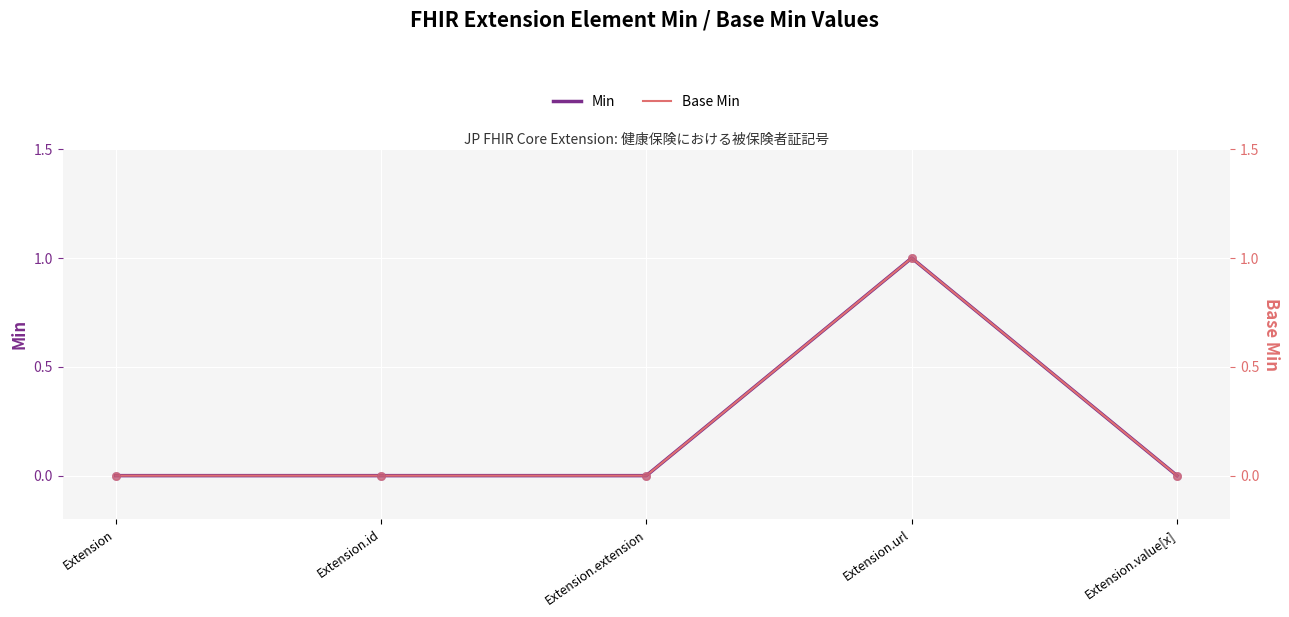

Which series has the widest spread of Y values?

Min